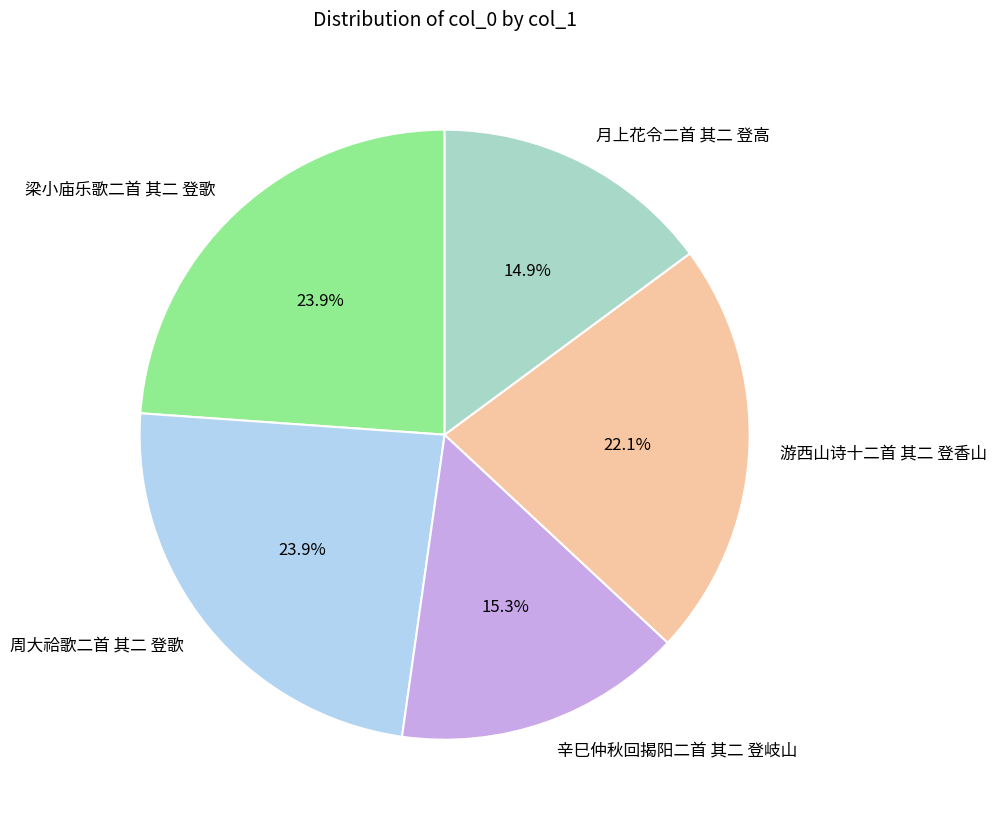

How many segments does this pie chart have?

5